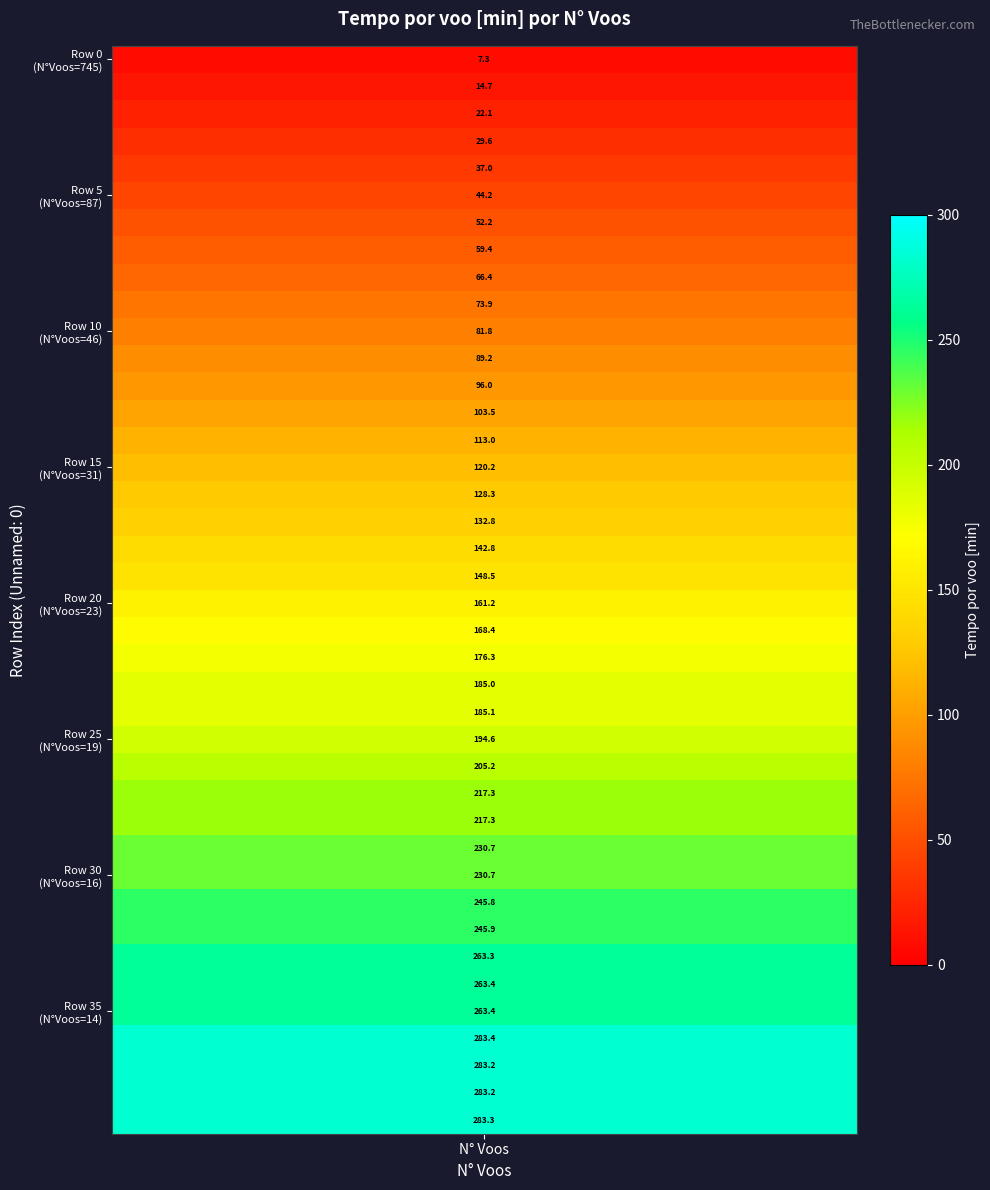

Reading left to right, transcribe all the data shown in this chart.

7.3	14.7	22.1	29.6	37.0	44.2	52.2	59.4	66.4	73.9	81.8	89.2	96.0	103.5	113.0	120.2	128.3	132.8	142.8	148.5	161.2	168.4	176.3	185.0	185.1	194.6	205.2	217.3	217.3	230.7	230.7	245.8	245.9	263.3	263.4	263.4	283.4	283.2	283.2	283.3